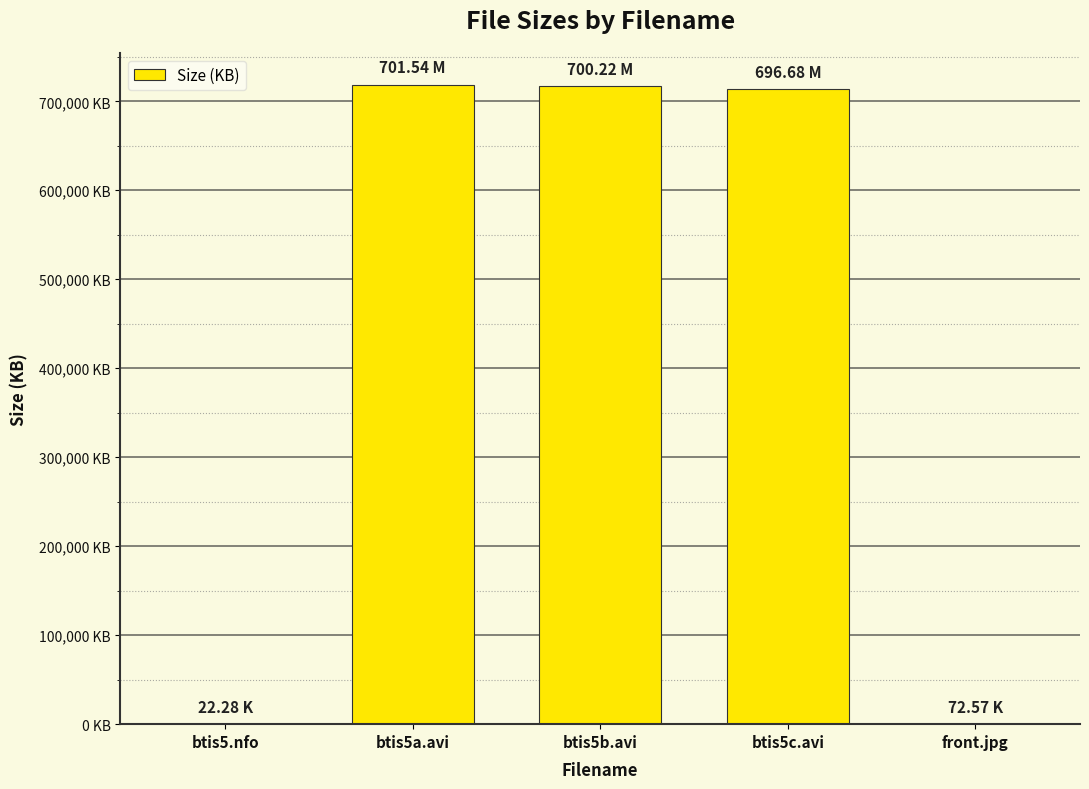

Count the number of data series in this chart.

1